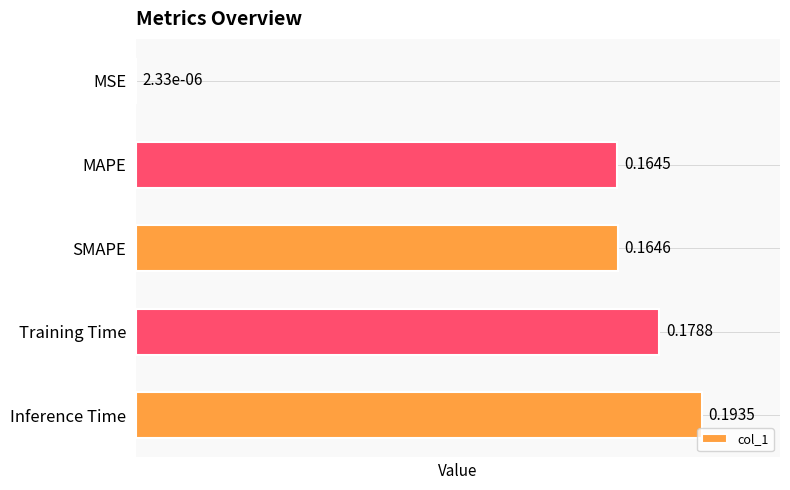

How many data points does each series have?

5